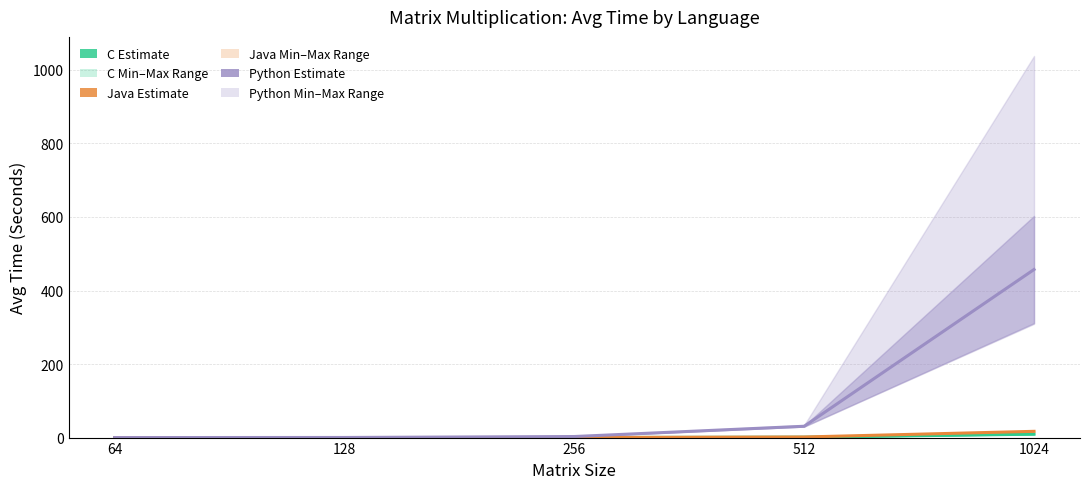

What is the difference between the second highest and minimum values in the C series?

1.1